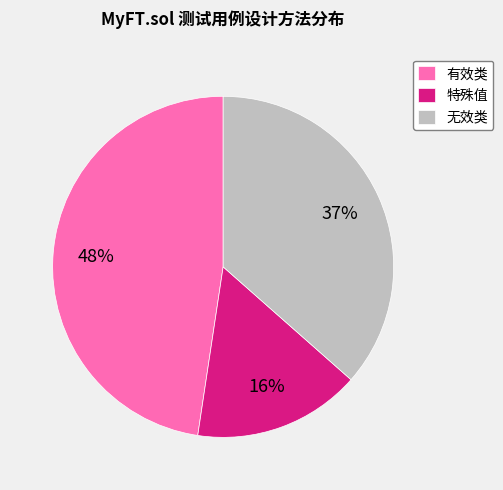

The 特殊值 slice represents 3% of the pie. True or false?

False